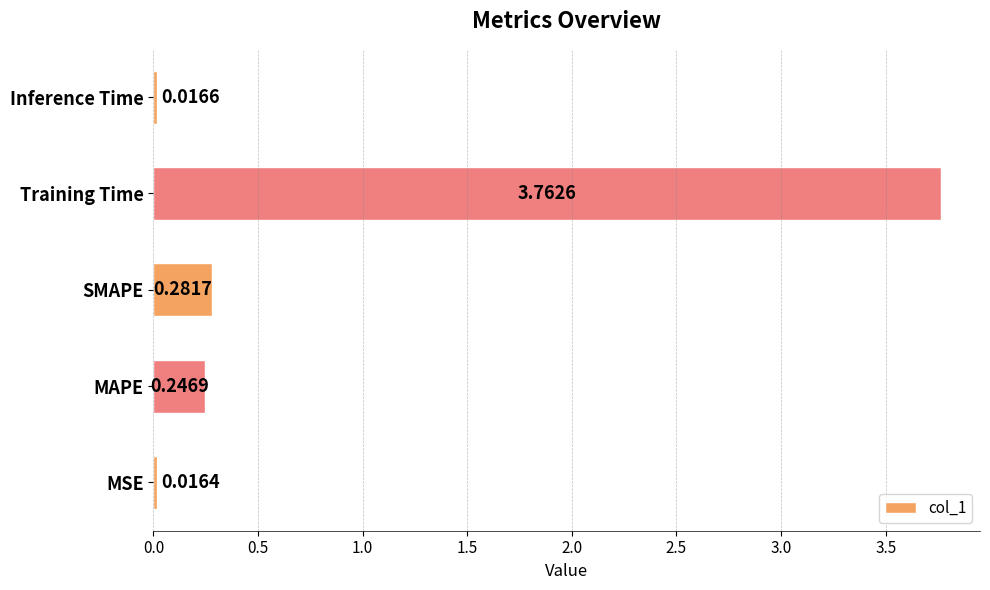

Rank the categories by value from highest to lowest.

Training Time, SMAPE, MAPE, Inference Time, MSE